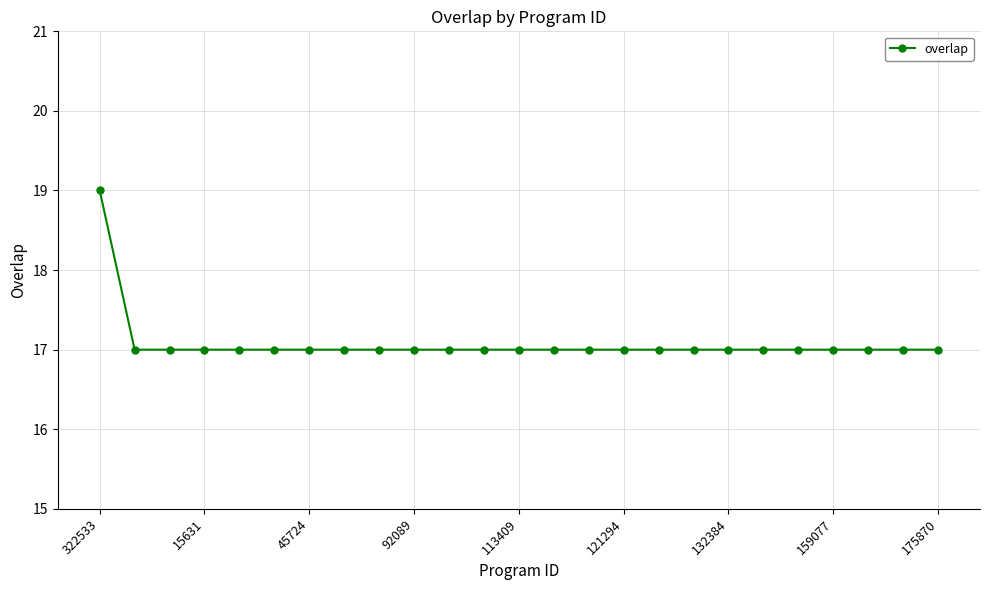

Reading left to right, list all the values displayed in this chart.

19	17	17	17	17	17	17	17	17	17	17	17	17	17	17	17	17	17	17	17	17	17	17	17	17